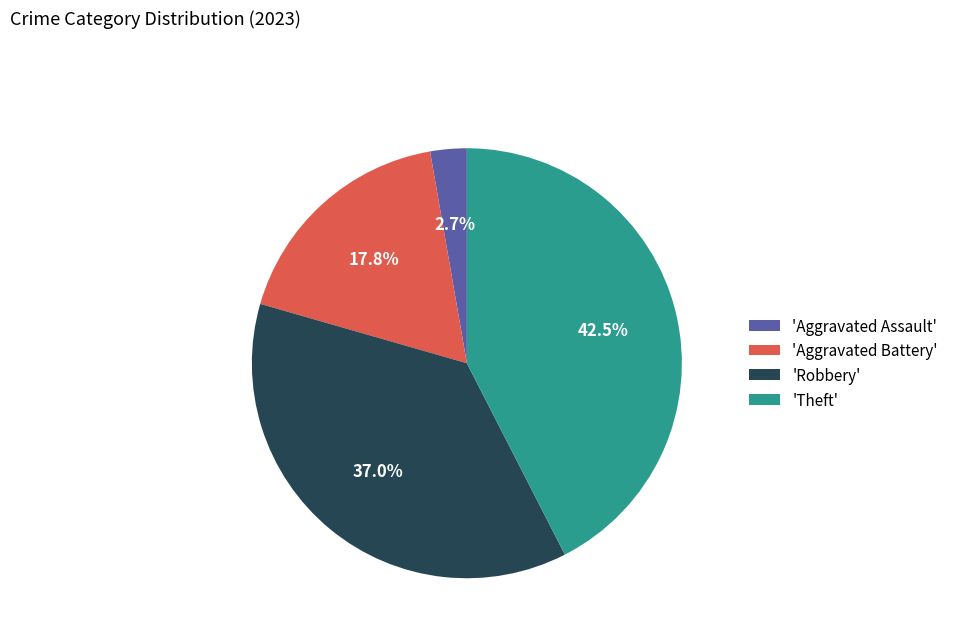

Does any single category account for the majority?

No